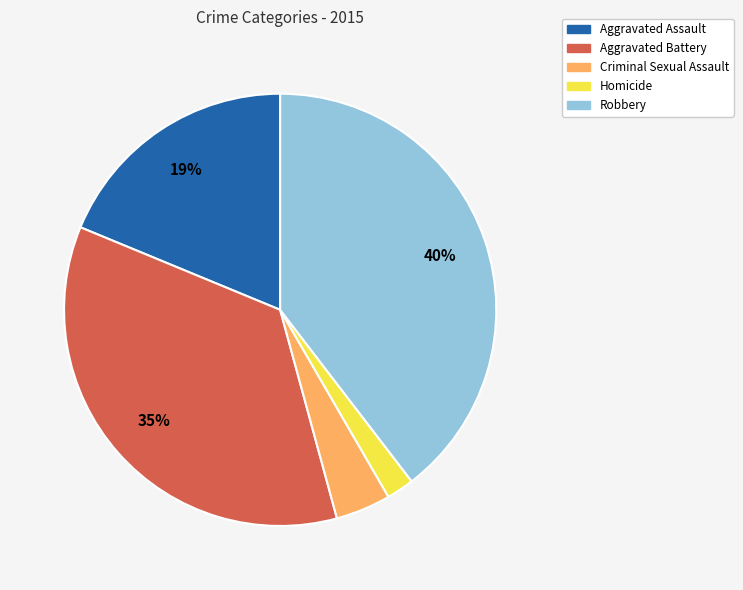

Is it true that Criminal Sexual Assault is 4% of the pie?

True